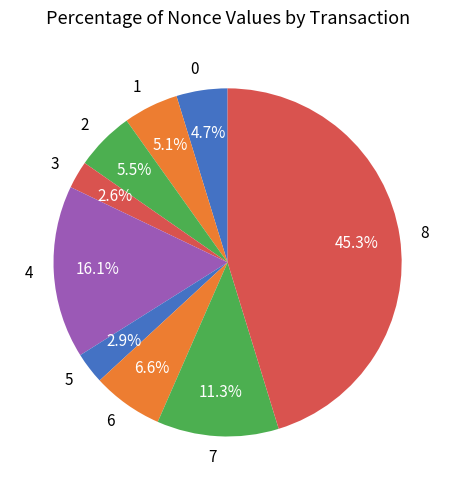

What is the ratio of the value at 1 to the value at 7?

0.5